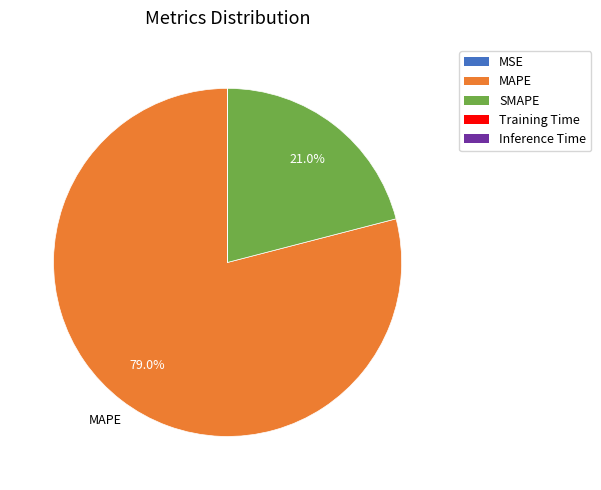

What percentage is NOT represented by SMAPE?

79.0%